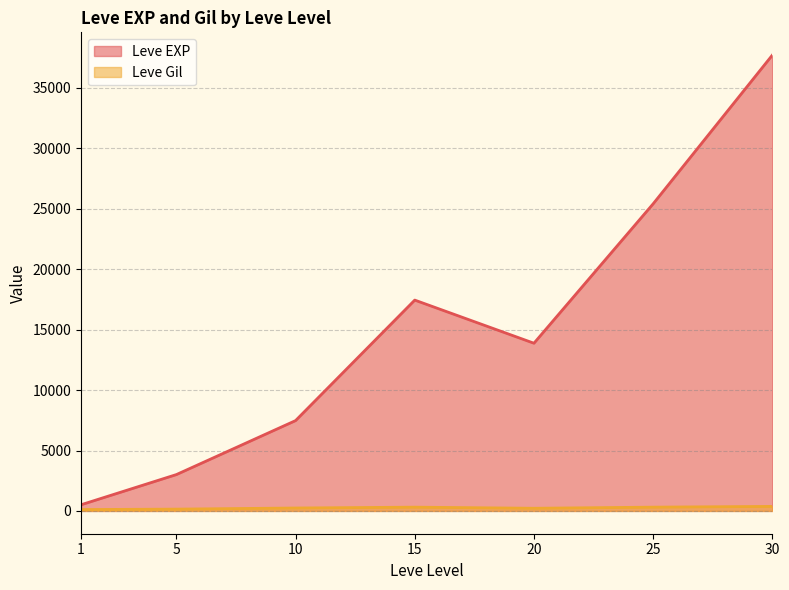

The value of Leve EXP at 15 is 17445.0. True or false?

True